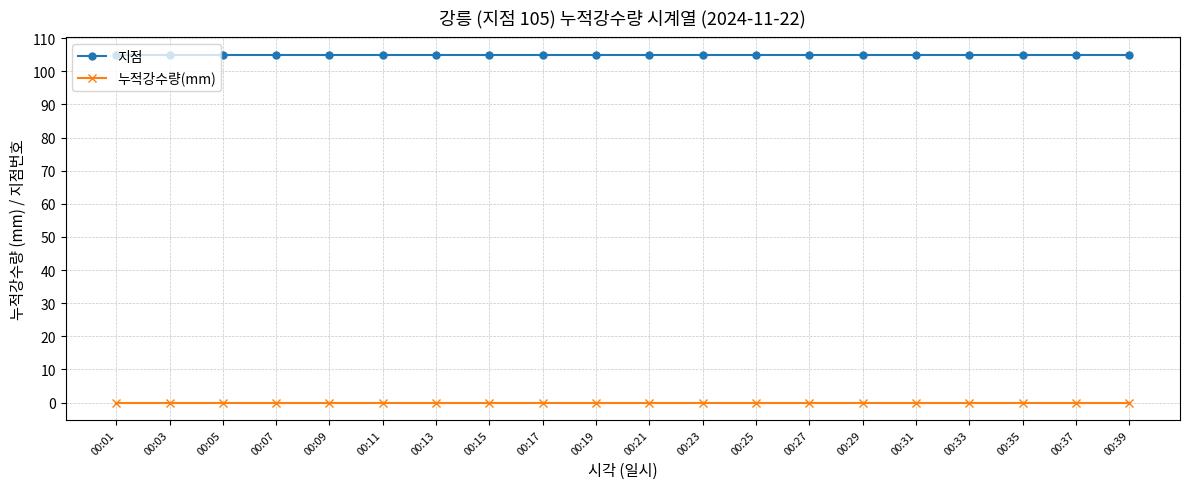

What is the highest value of the 지점 series?

105